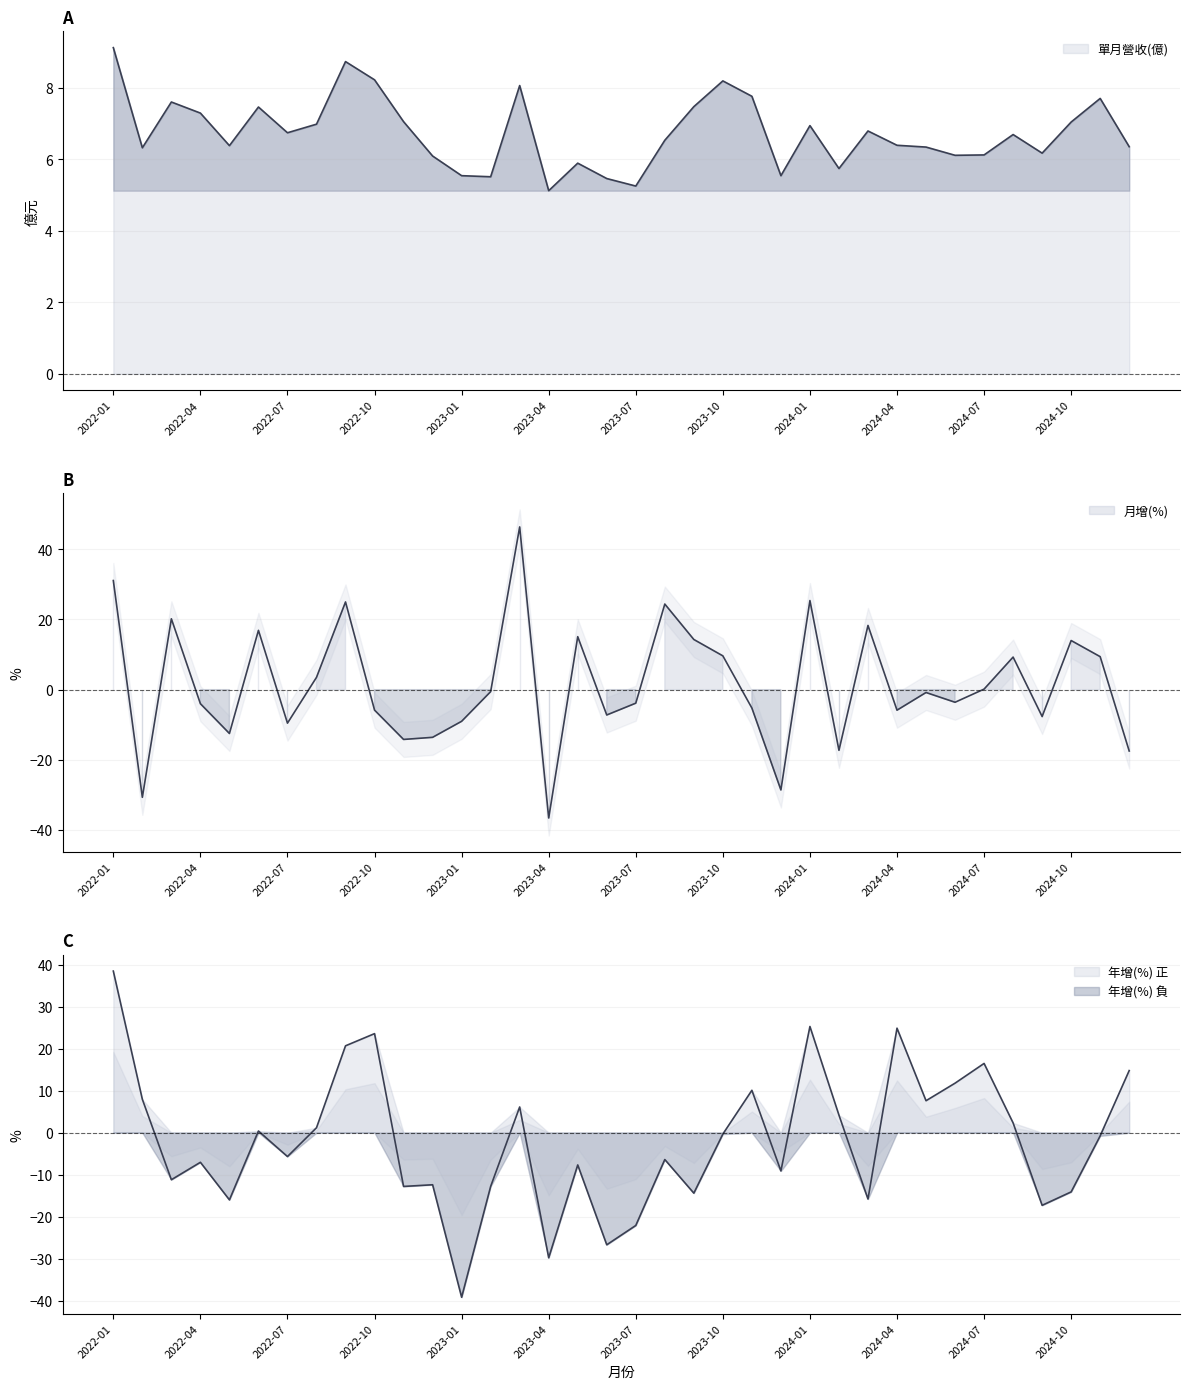

At how many categories does at least one series exceed 36?

2